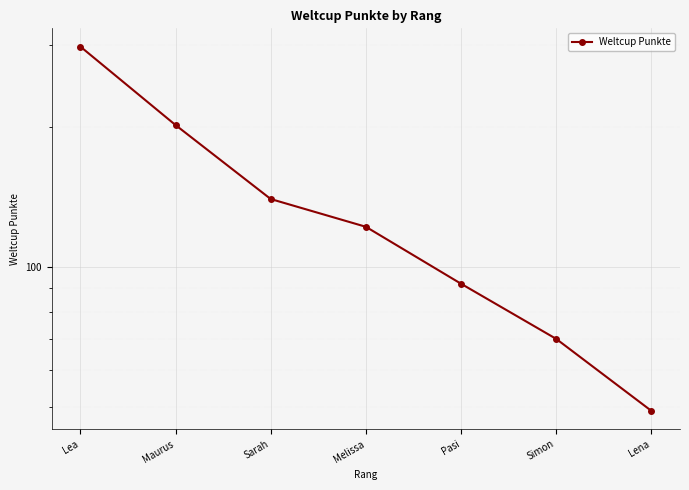

How many data points are above 122?

3